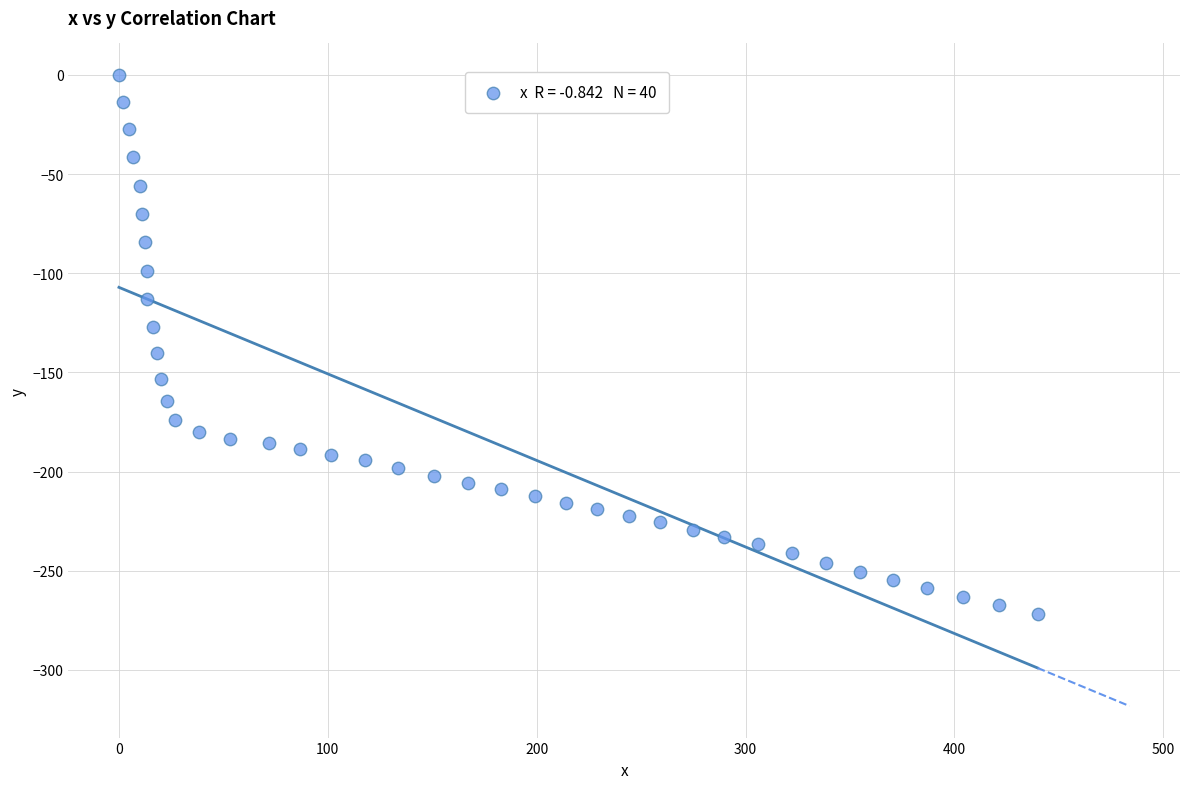

What is the range of X values (max minus min)?

439.8